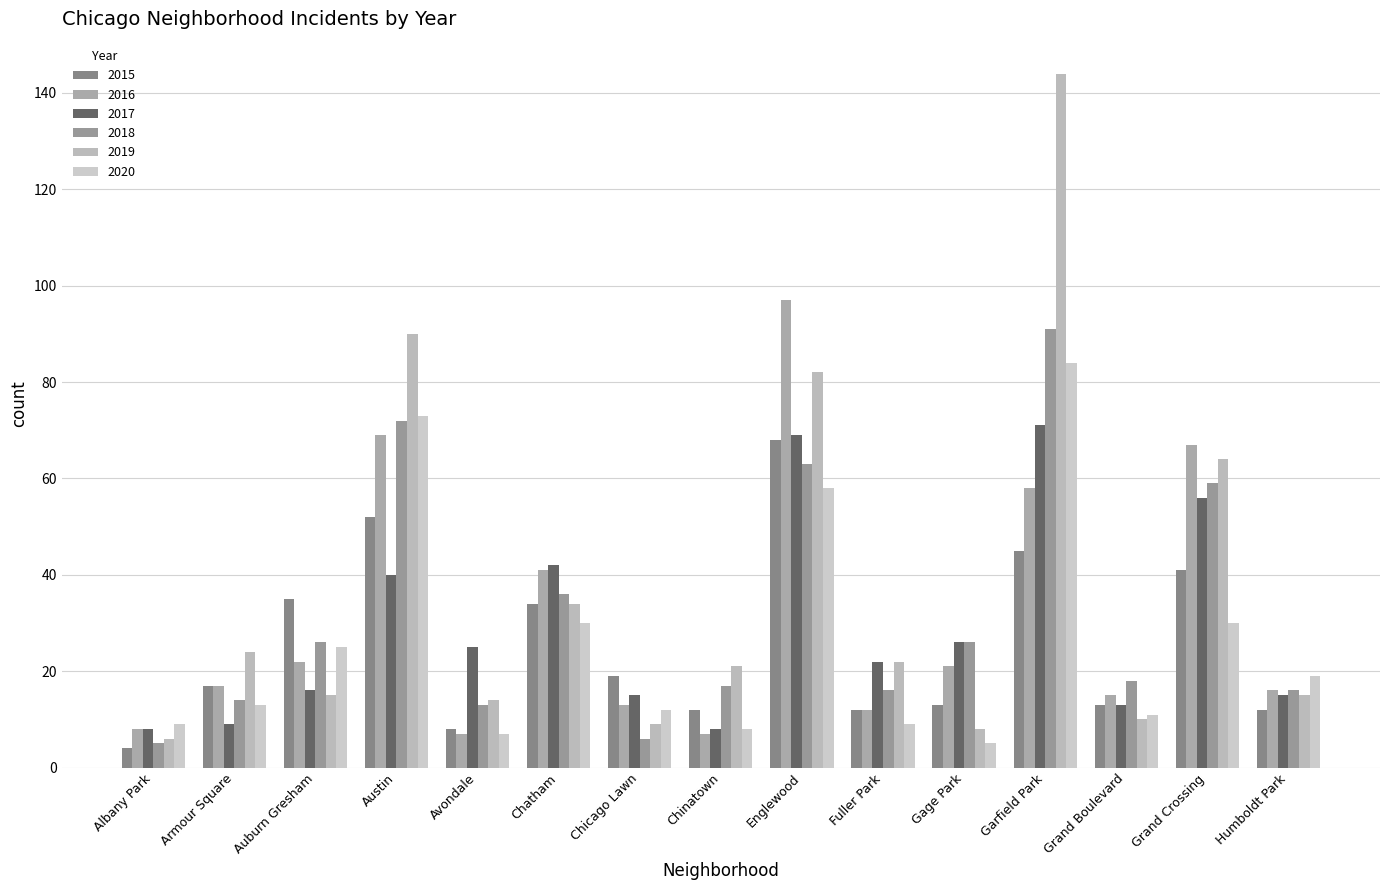

Is the value of 2016 at Armour Square greater than the value of 2020 at Grand Boulevard?

Yes